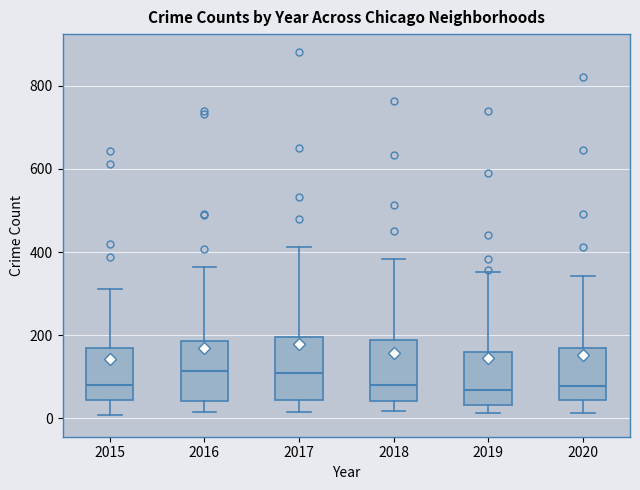

Where is the lower edge of the box at x = 2016 on the y-axis? The values are not printed on the chart, so give them approximately, as read against the axis.

40